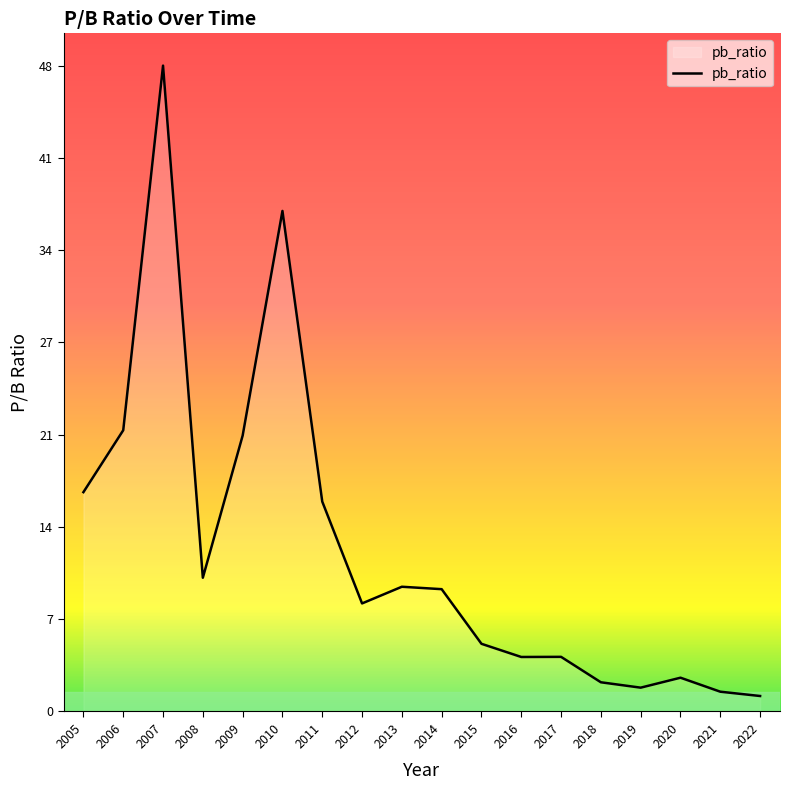

Is it true that the value at 2011 is 6.2?

False